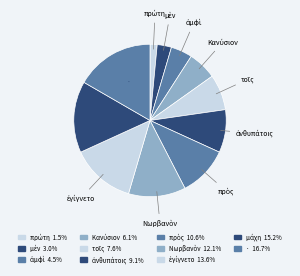

Is there a majority slice in this chart?

No